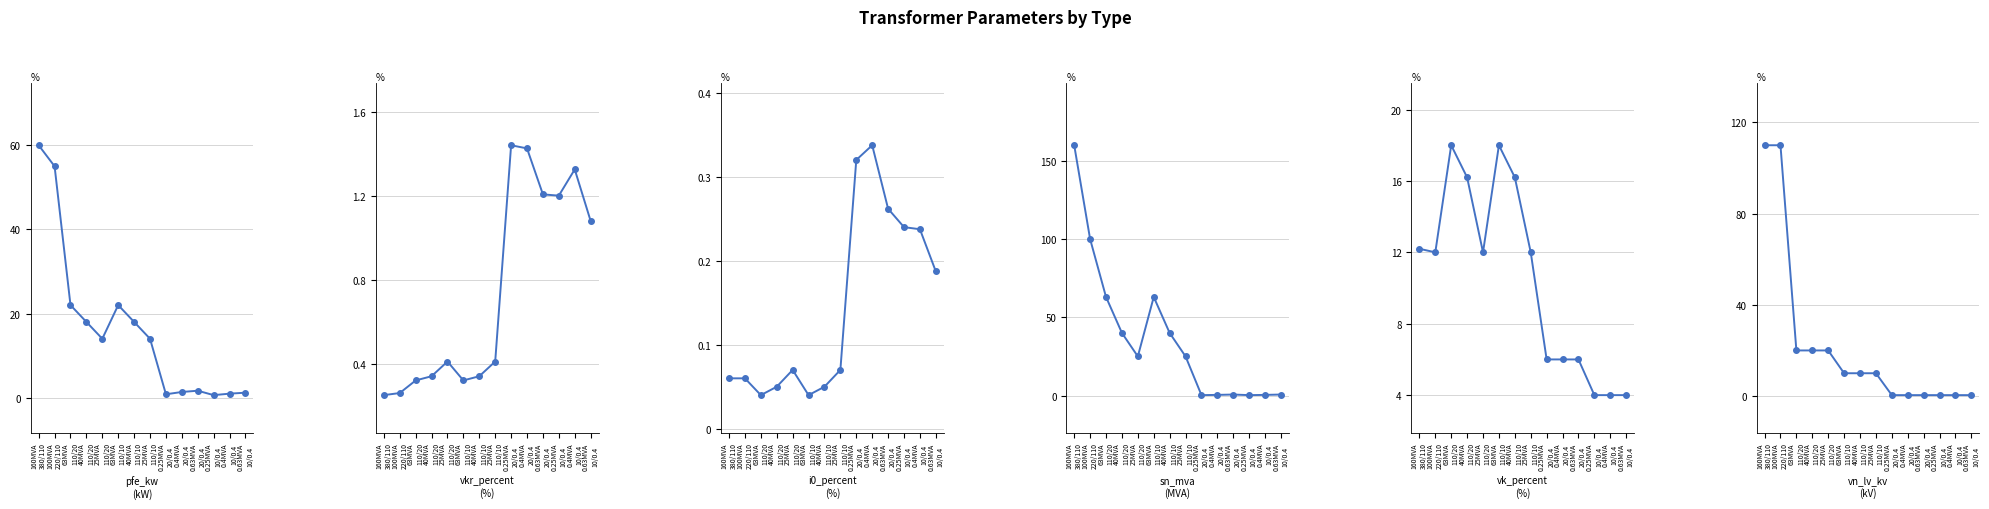

Between which two adjacent categories do sn_mva and vkr_percent first intersect?

25MVA
110/10 and 0.25MVA
20/0.4